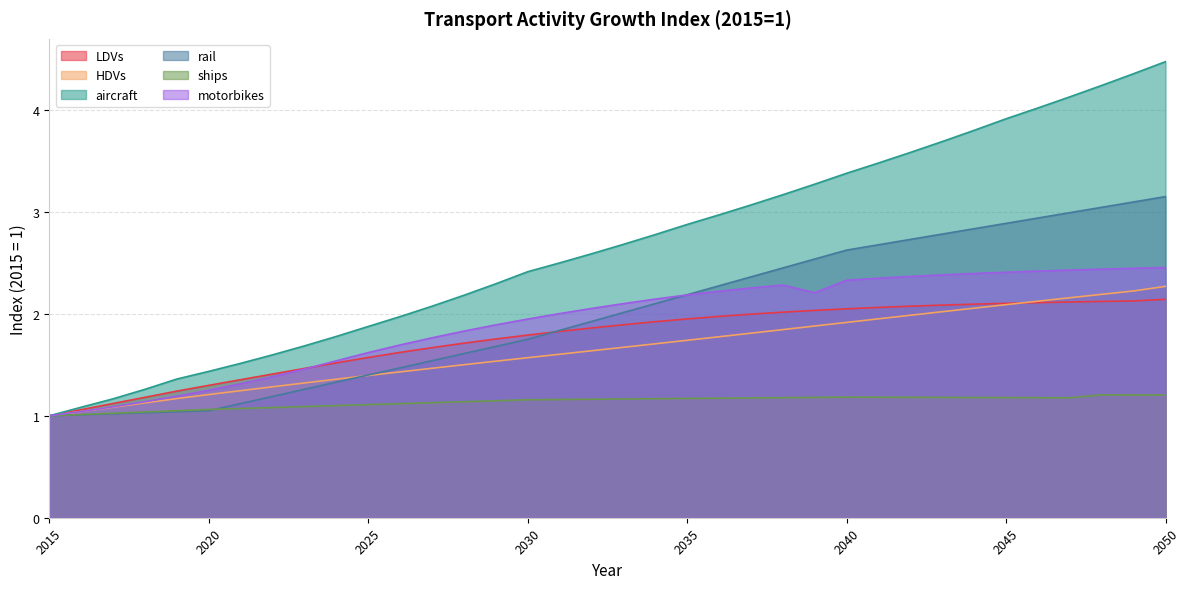

Which series has the largest range (max minus min)?

aircraft